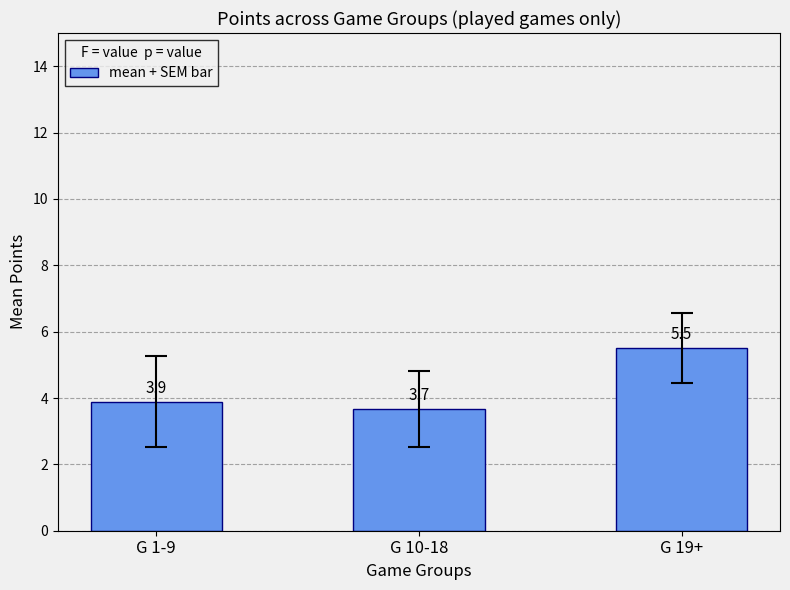

What is the maximum value shown in the chart?

5.5